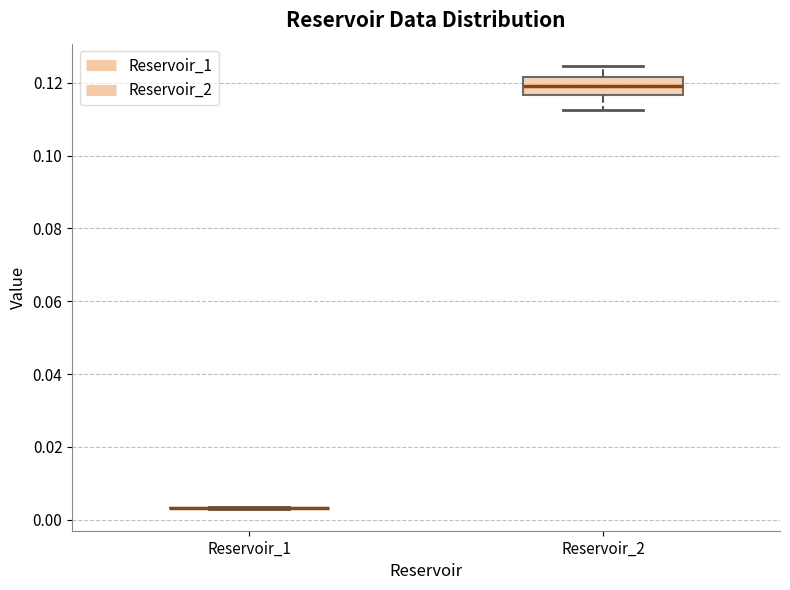

Reading left to right, read every box against the y-axis: the position of its median line, the range the box covers, and the ends of its whiskers. The values are not printed on the chart, so give them approximately, as read against the axis.

Reservoir_1: box collapsed to a line at 0.004, whiskers 0.004 to 0.004
Reservoir_2: median 0.120, box 0.116 to 0.122, whiskers 0.112 to 0.124